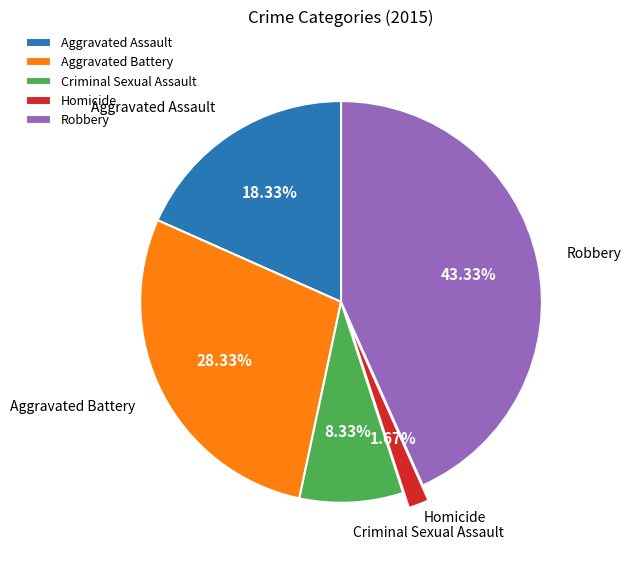

Is it true that Aggravated Battery is 28% of the pie?

True